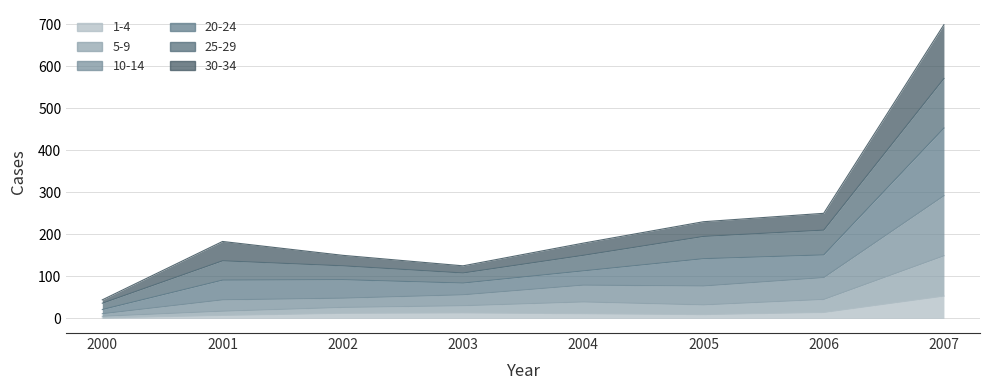

The 1-4 series shows 13 at 2003. True or false?

True